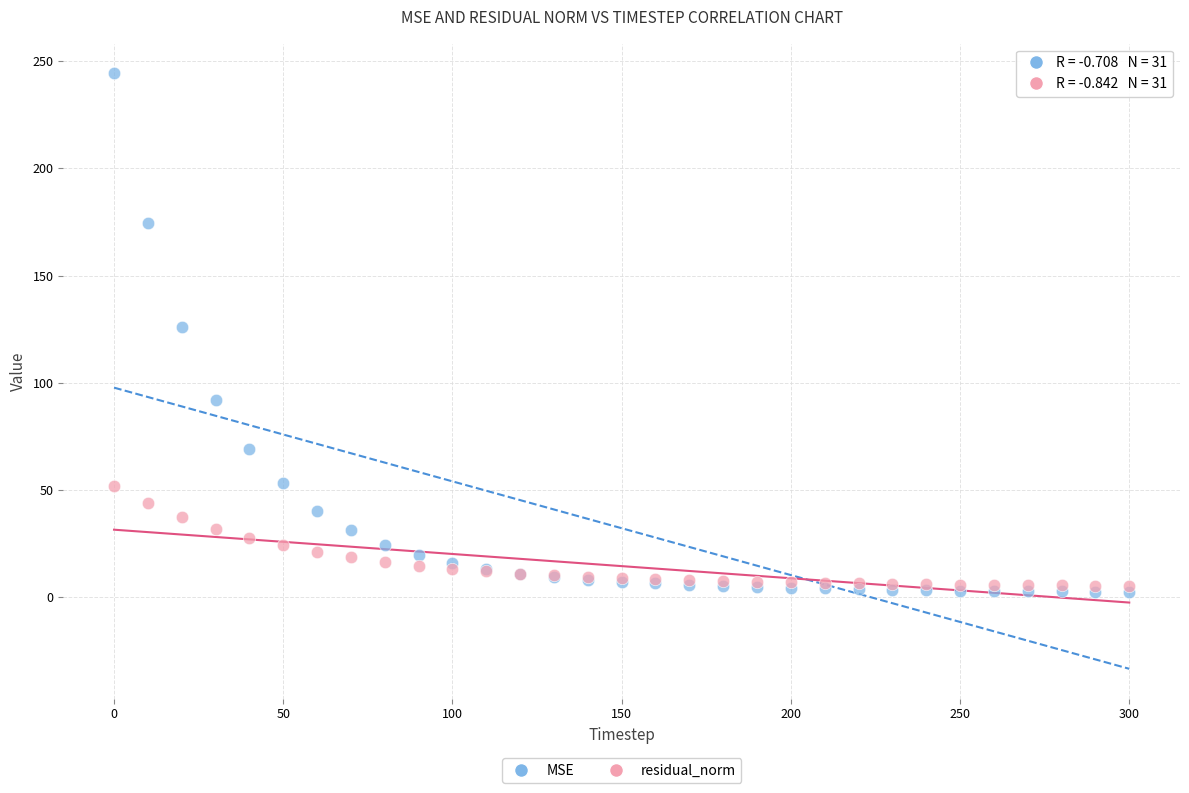

Which series has the widest spread of Y values?

MSE